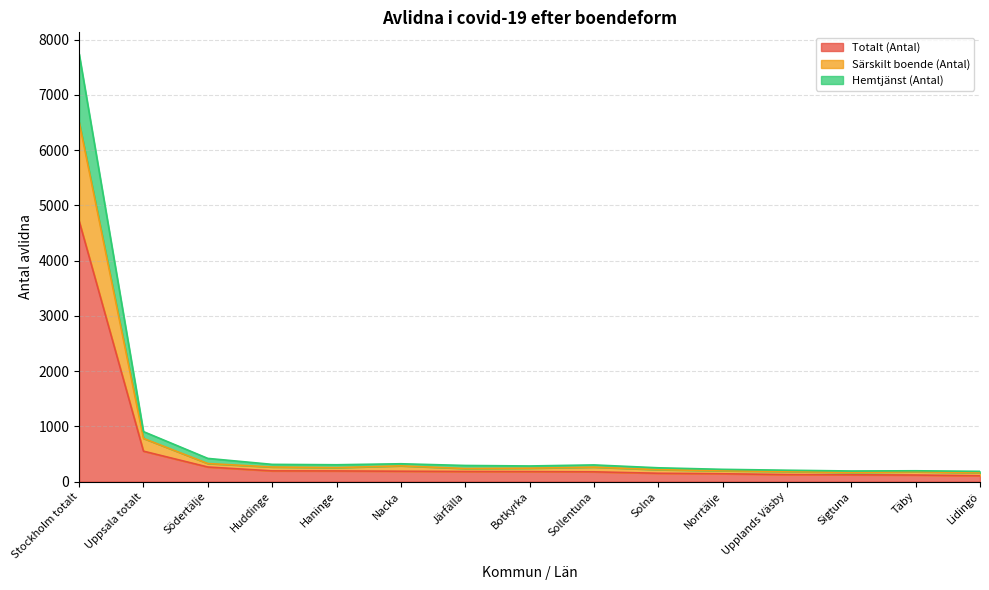

At which category is the sum across all series the highest?

Stockholm totalt